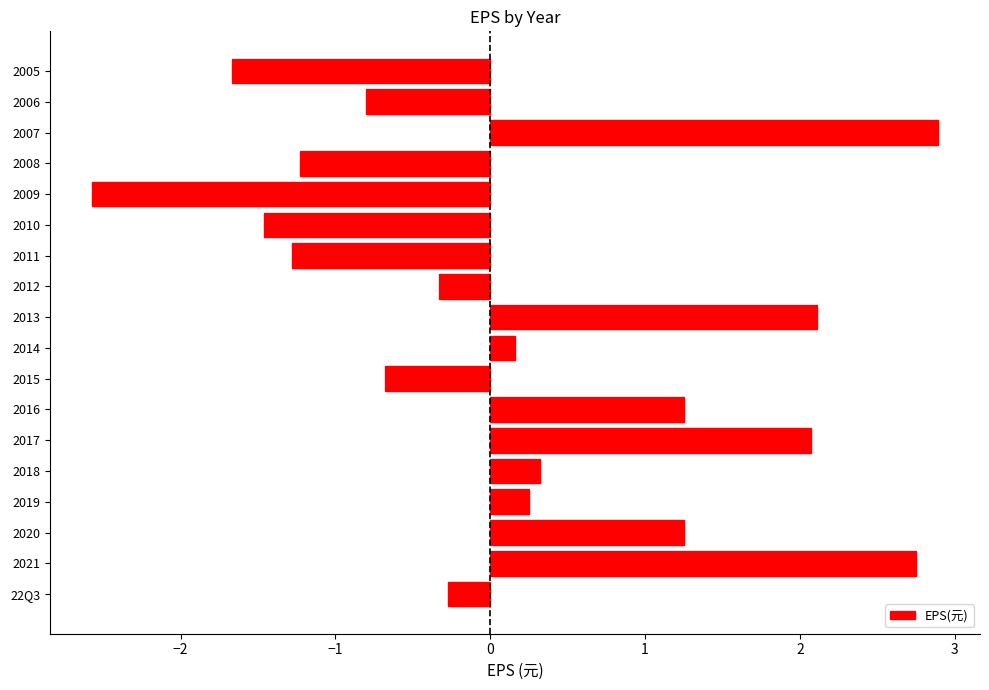

True or false: the data shows 2.1 at 2013.

True